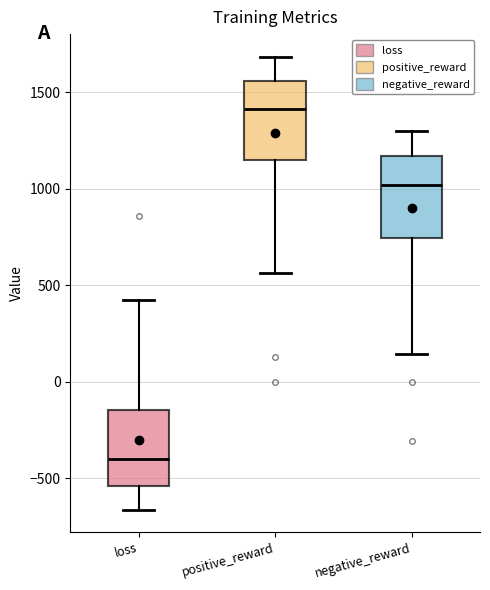

Reading left to right, read every box against the y-axis: the position of its median line, the range the box covers, and the ends of its whiskers. The values are not printed on the chart, so give them approximately, as read against the axis.

loss: median -400, box -550 to -150, whiskers -650 to 400
positive_reward: median 1400, box 1150 to 1550, whiskers 550 to 1700
negative_reward: median 1000, box 750 to 1150, whiskers 150 to 1300